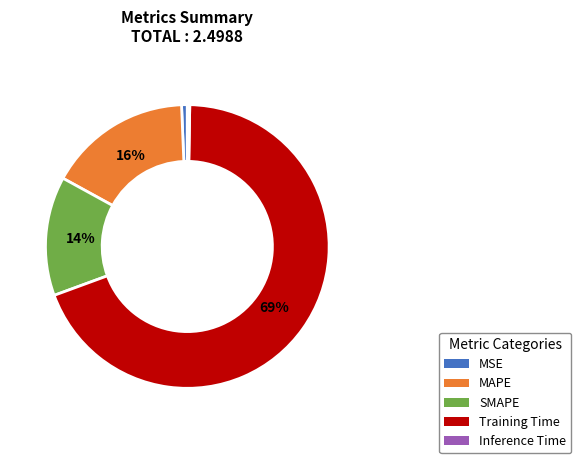

What percentage is the MAPE slice, to the nearest percent?

16%